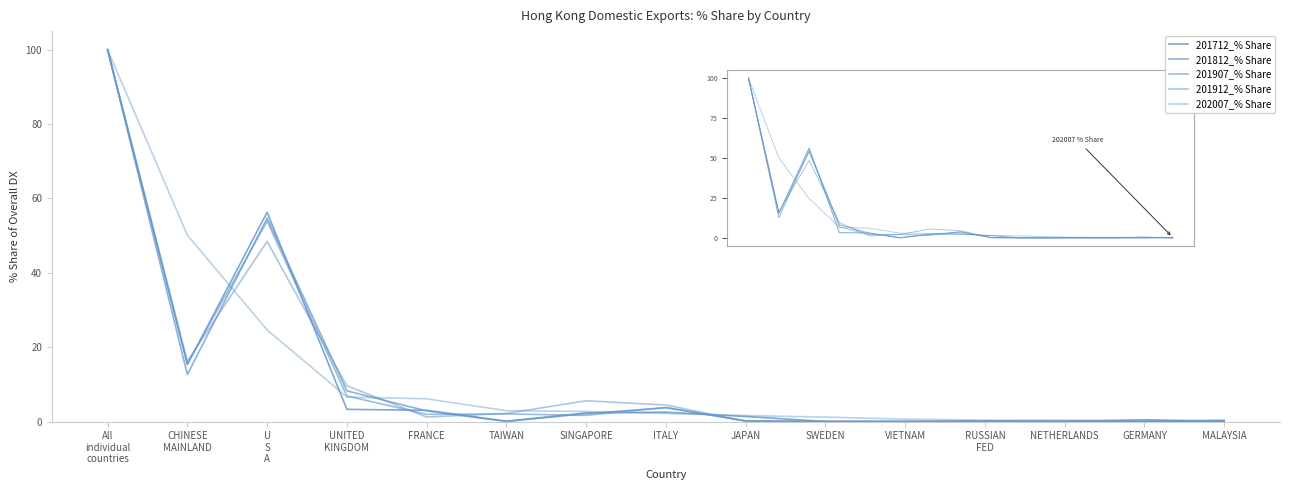

Which has a higher value, RUSSIAN
FED or UNITED
KINGDOM?

UNITED
KINGDOM